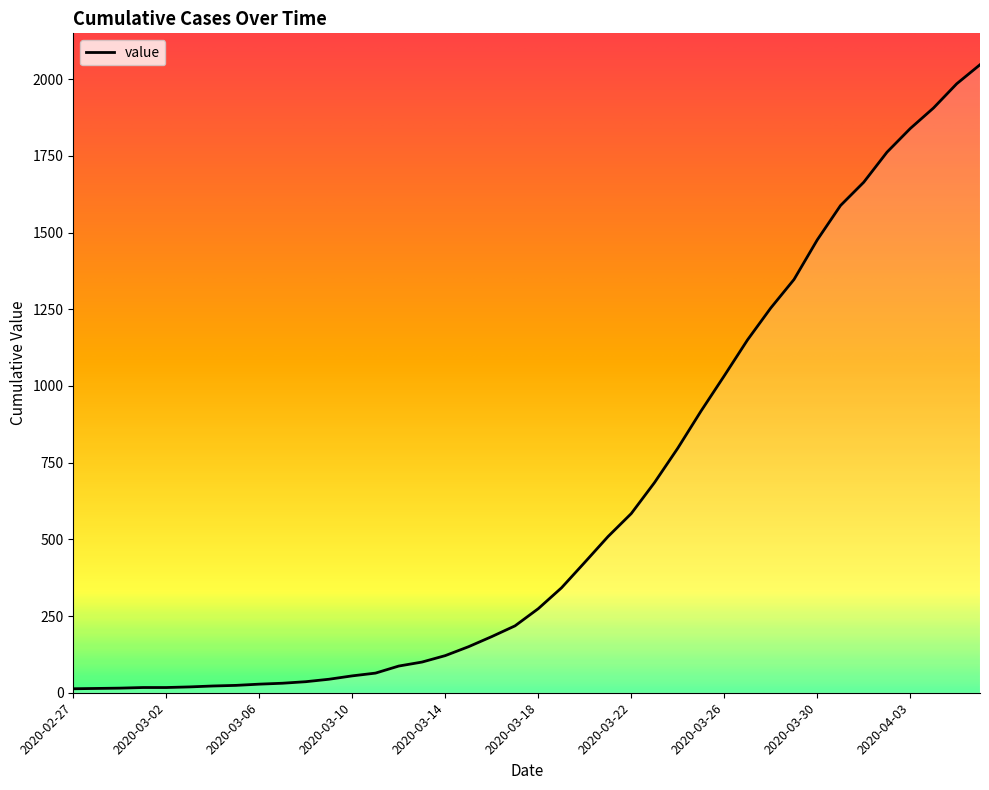

What is the greatest value displayed?

2047